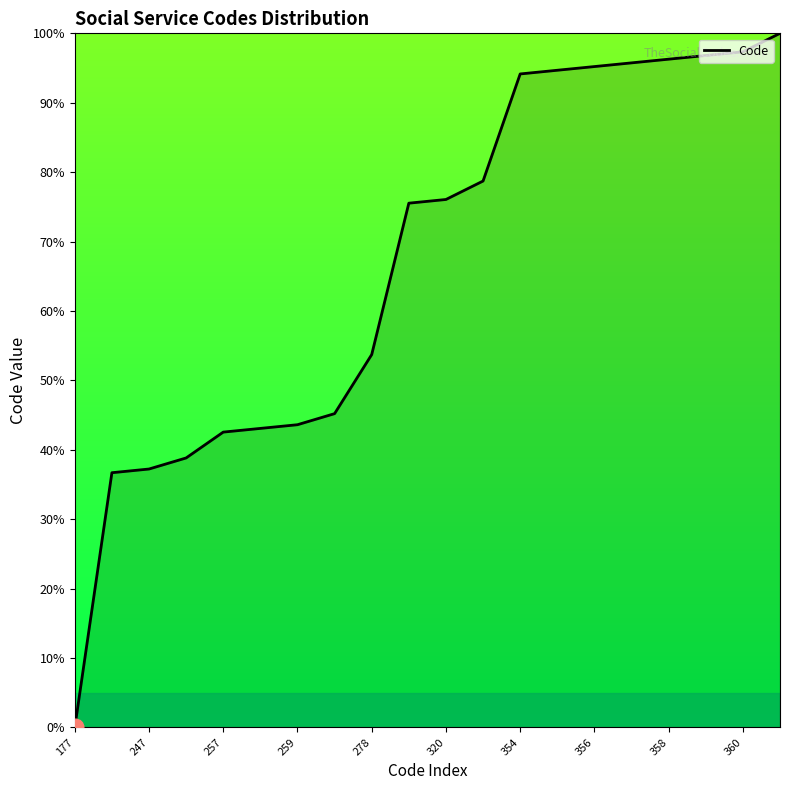

What is the difference between the maximum and minimum values?

100.0